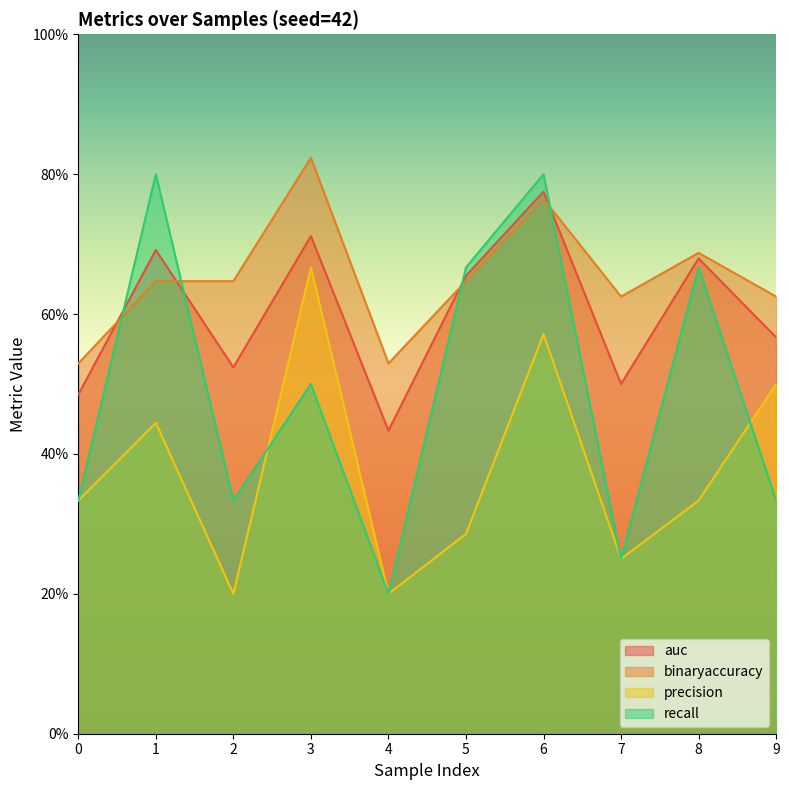

At which category does auc reach its first local valley?

2